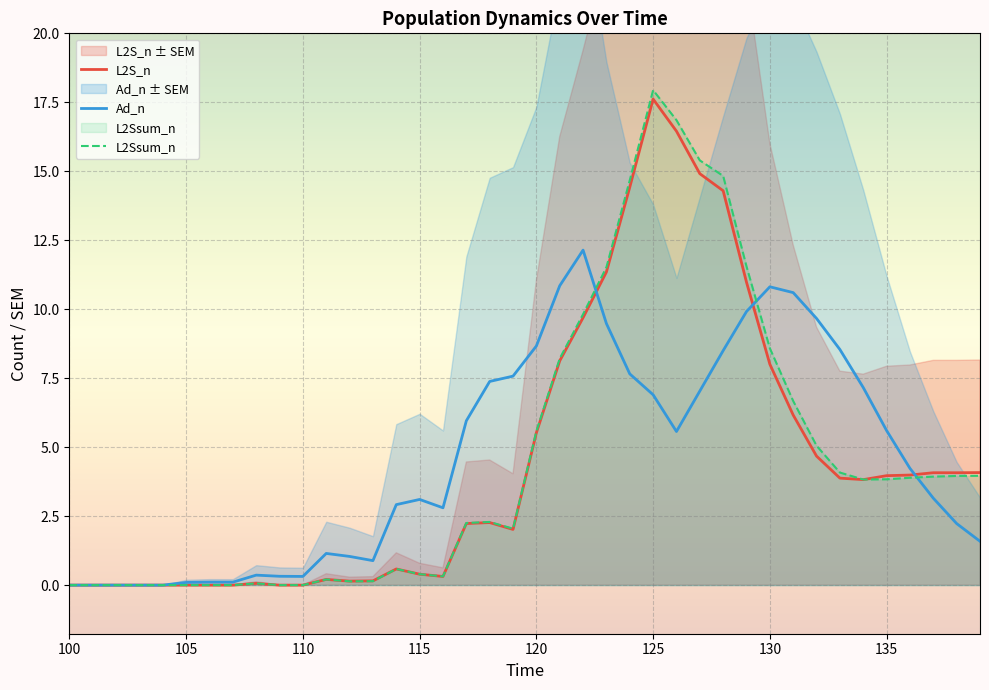

Is it true that Ad_n equals 2.7 at 135?

False